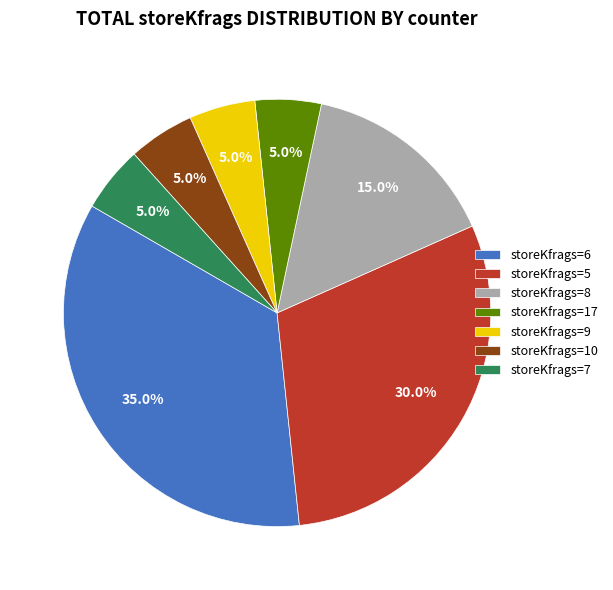

What is the ratio of the value at storeKfrags=10 to the value at storeKfrags=8?

0.3